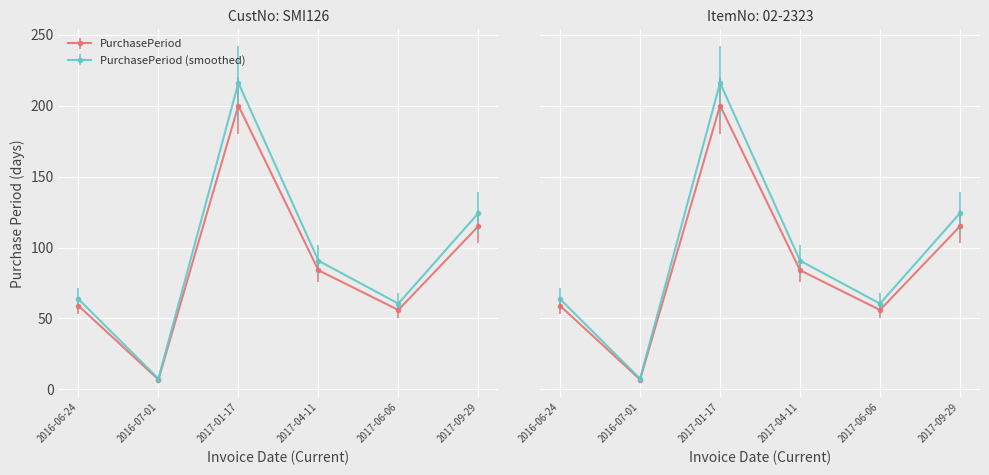

True or false: the data shows 11.6 at 2016-07-01.

False